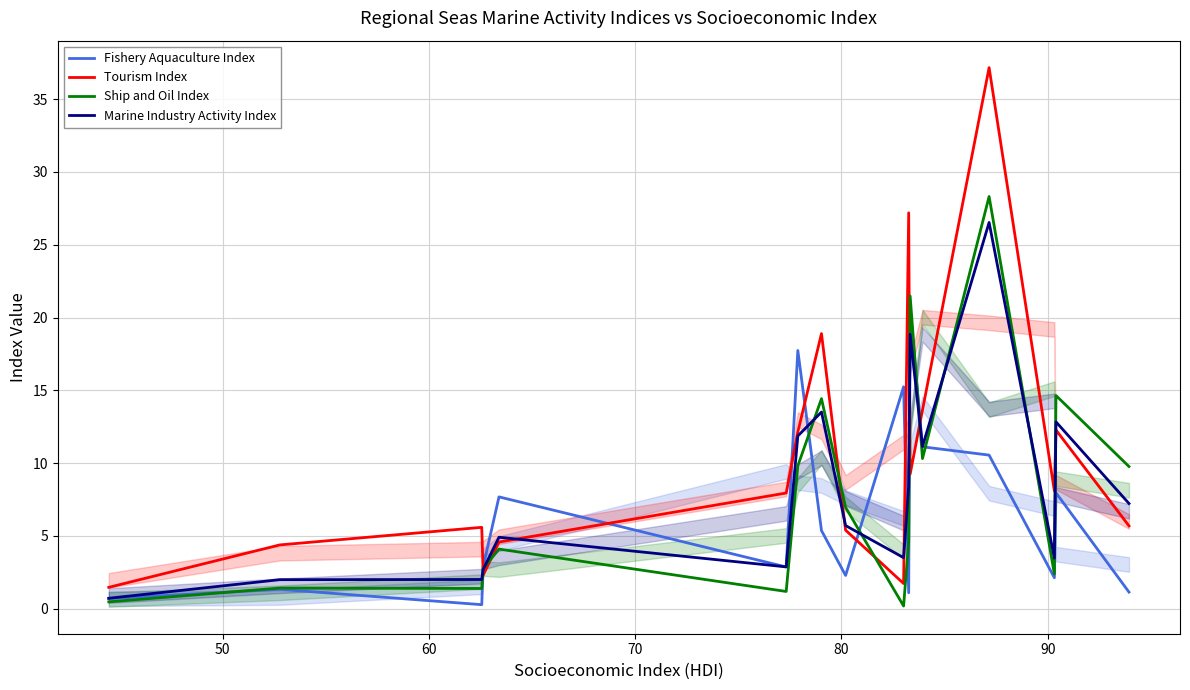

Rank the series by their maximum value, from lowest to highest.

Fishery Aquaculture Index, Marine Industry Activity Index, Ship and Oil Index, Tourism Index